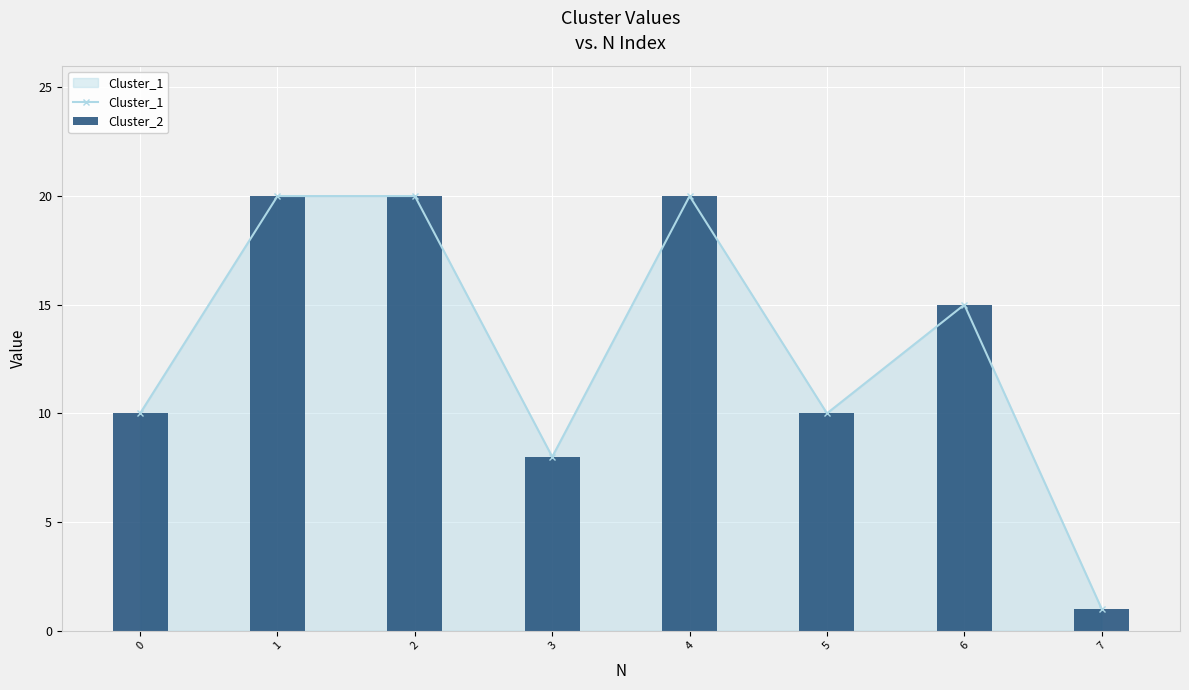

Rank the series by their maximum value, from lowest to highest.

Cluster_1, Cluster_2